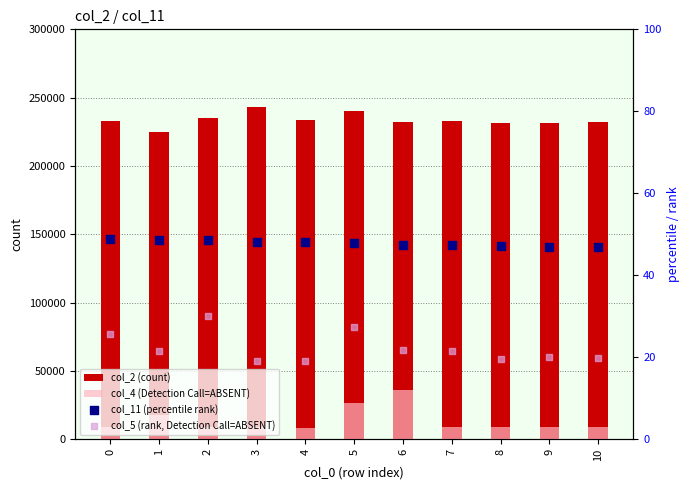

What are all the series names shown in the legend?

col_2 (count), col_4 (Detection Call=ABSENT), col_11 (percentile rank), col_5 (rank, Detection Call=ABSENT)